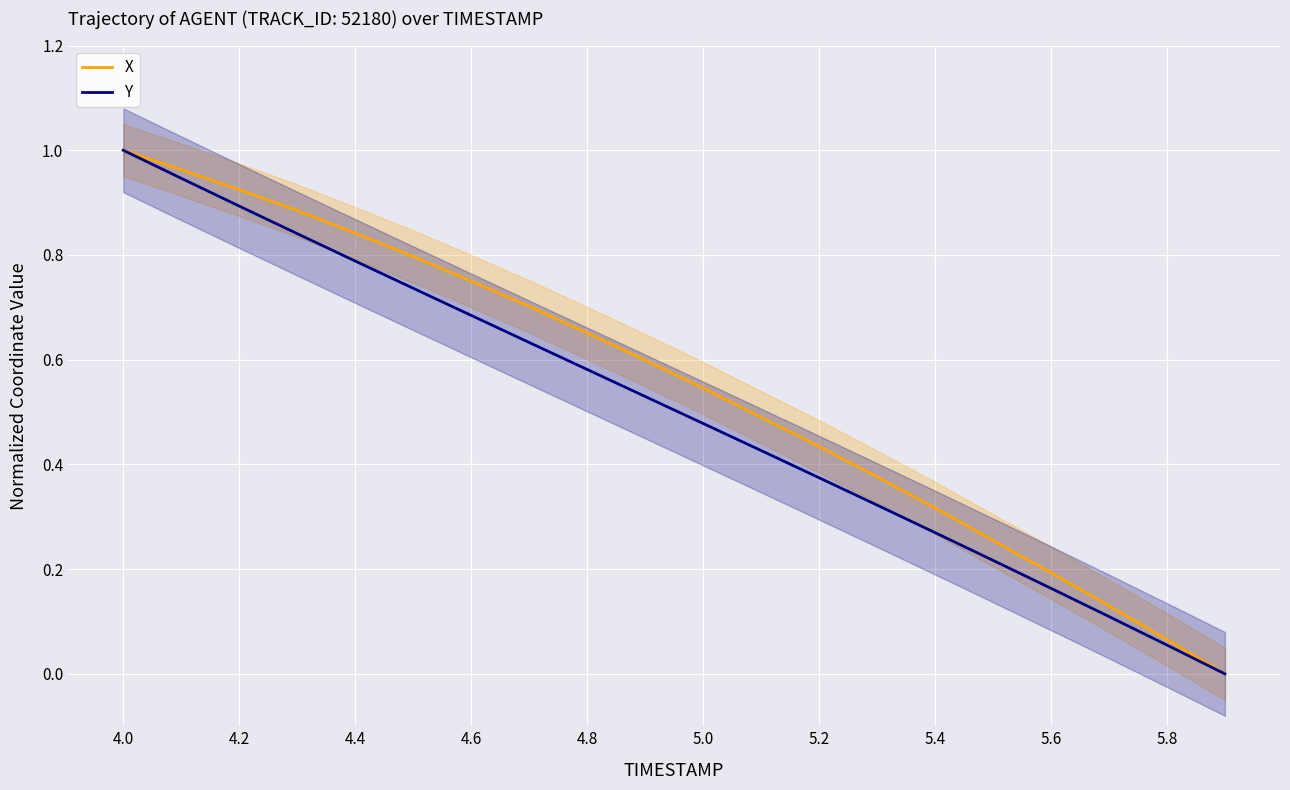

Which series has the largest range (max minus min)?

X